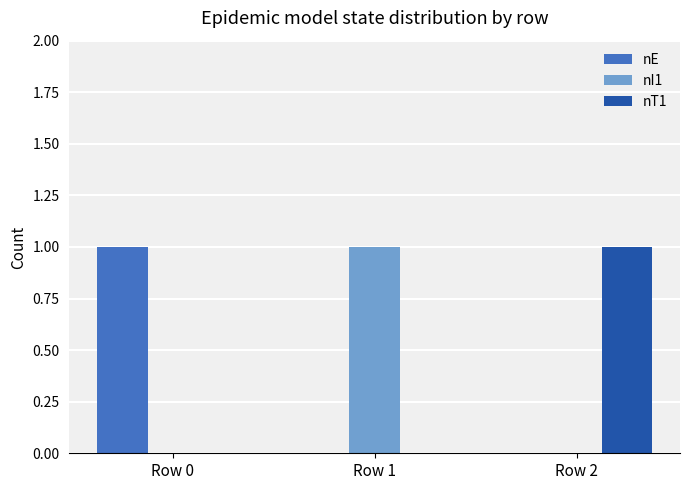

The nT1 series shows 1 at Row 2. True or false?

True